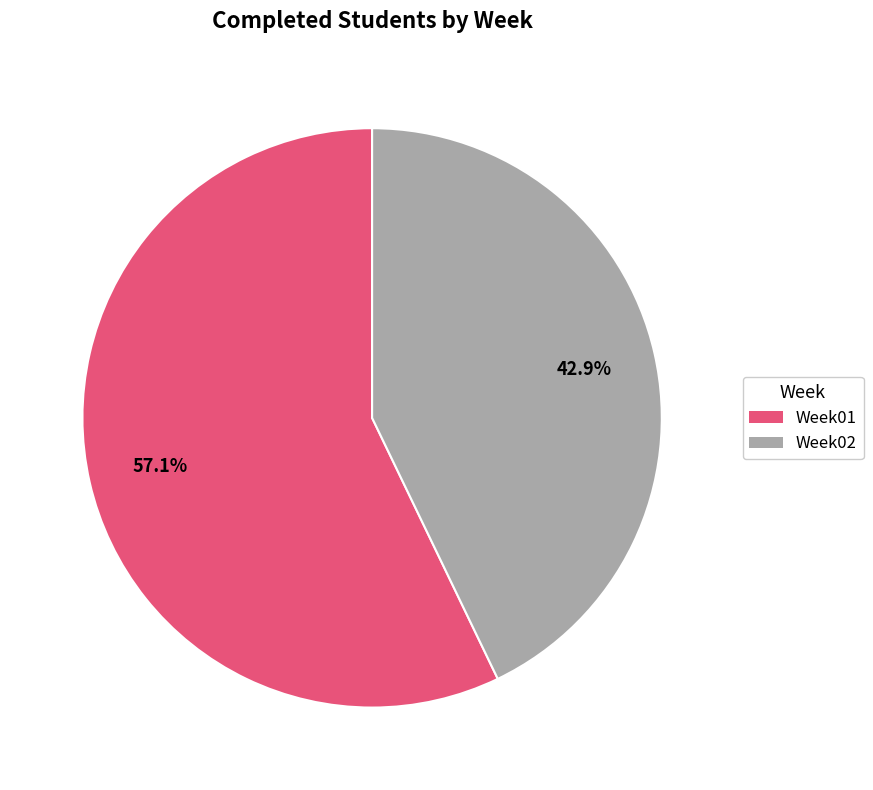

Rank the categories by value from lowest to highest.

Week02, Week01